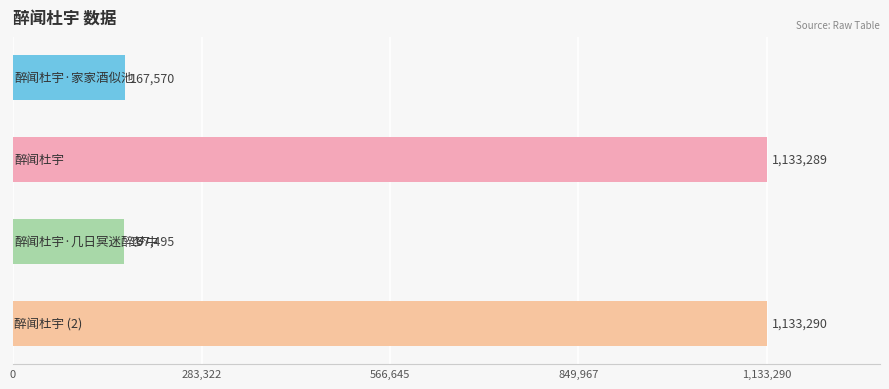

What is the smallest value displayed?

167495